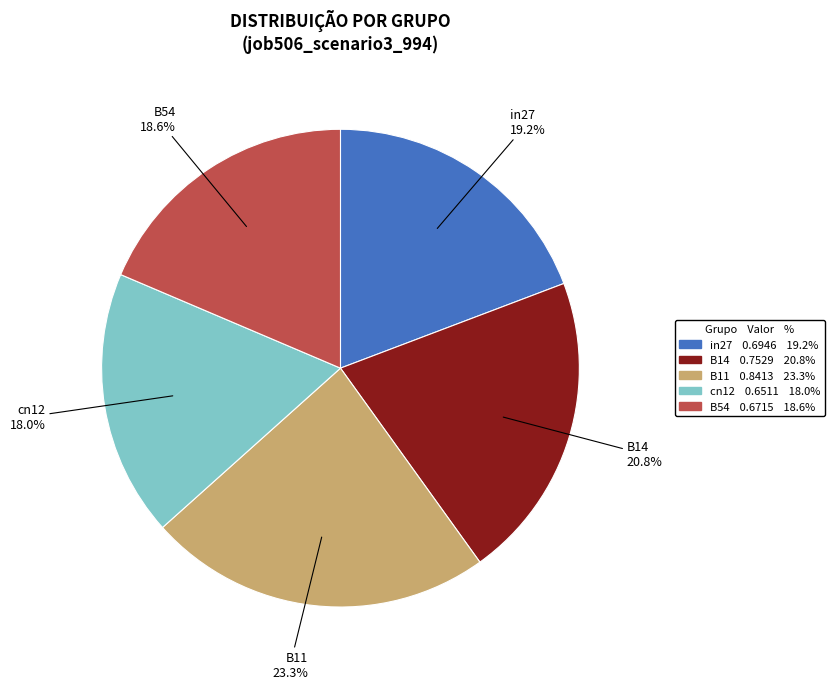

To the nearest percent, what is the combined percentage of B11 and B14?

44%